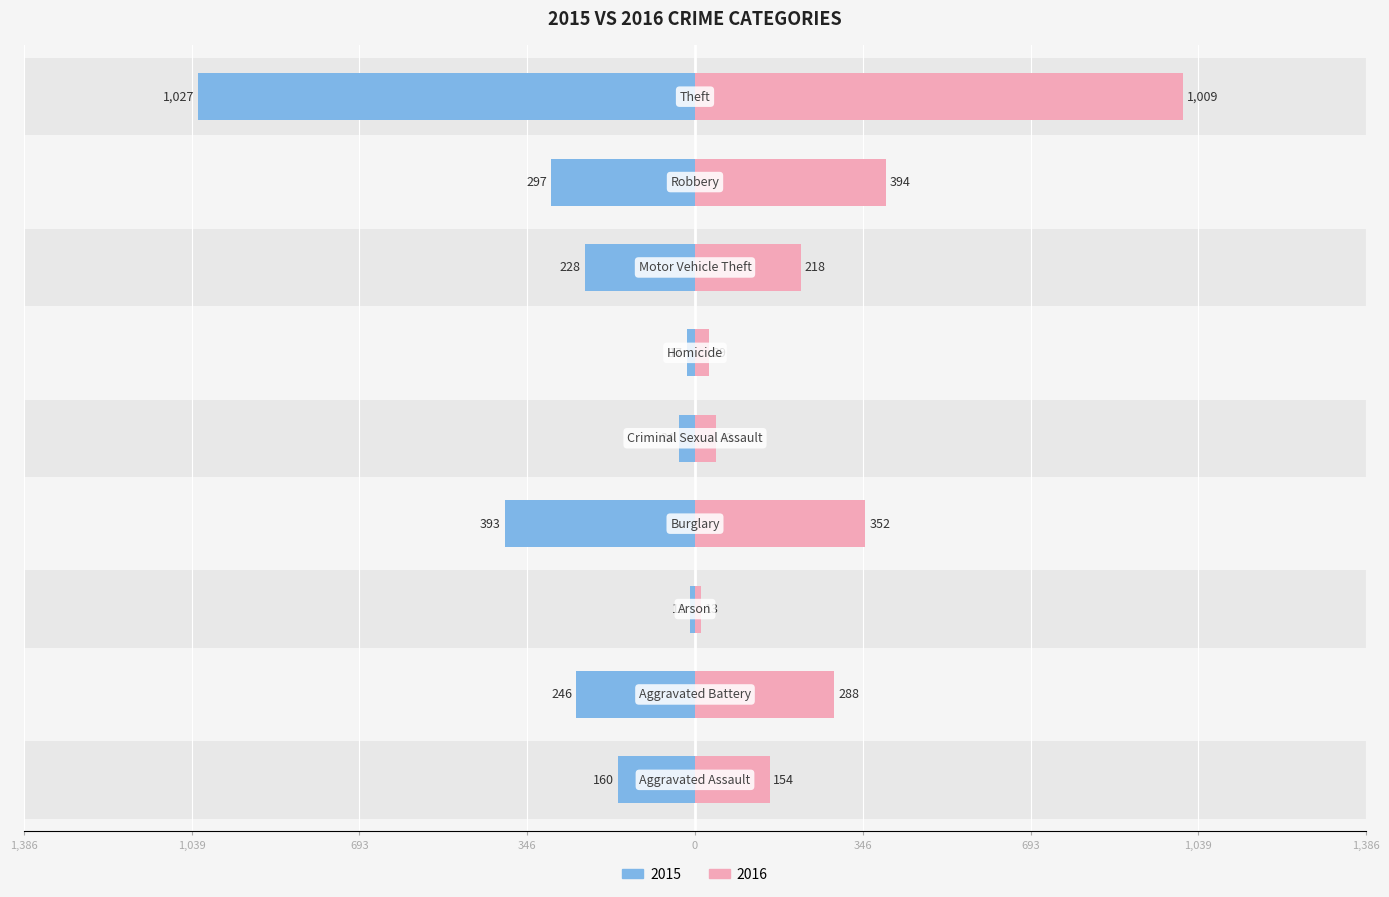

The value of 2016 at Arson is 13. True or false?

True